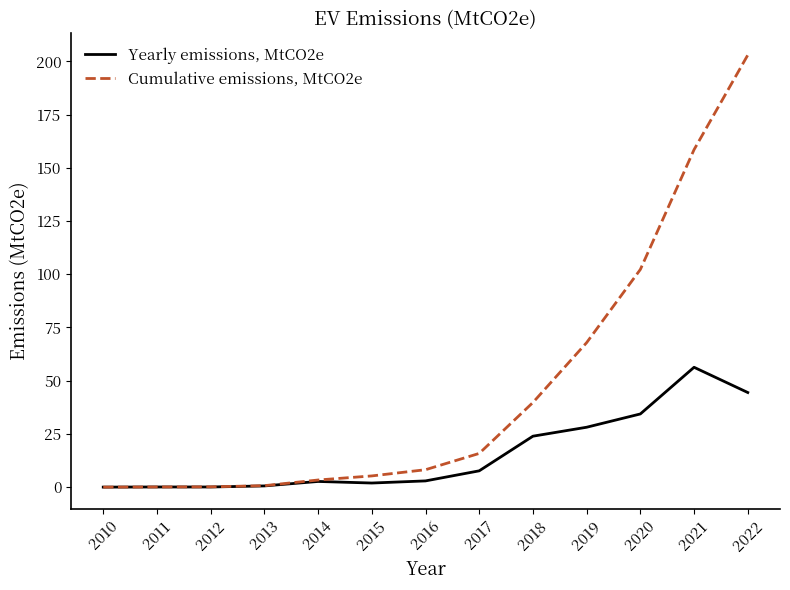

What is the spread (max minus min) of values at 2017?

8.2